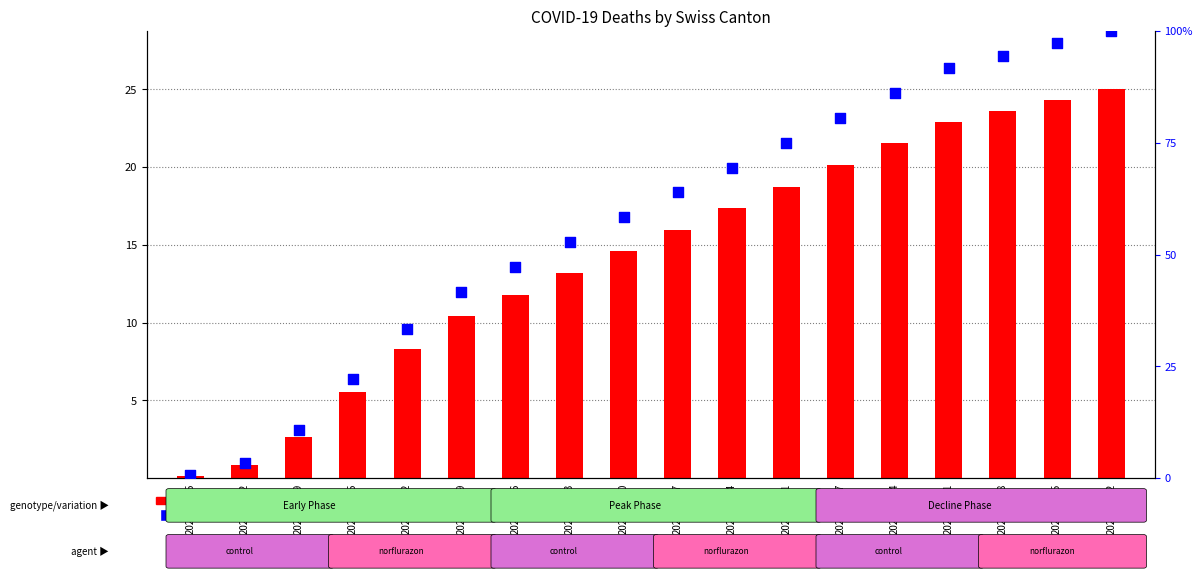

Which series contains the highest Y value?

CH